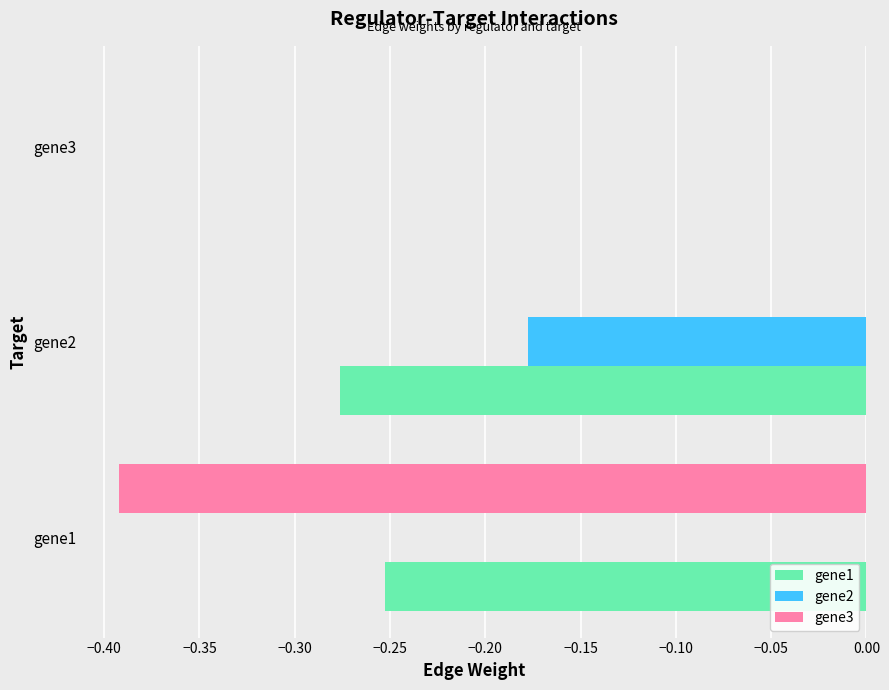

At which label is gene1 closest to 0?

gene3